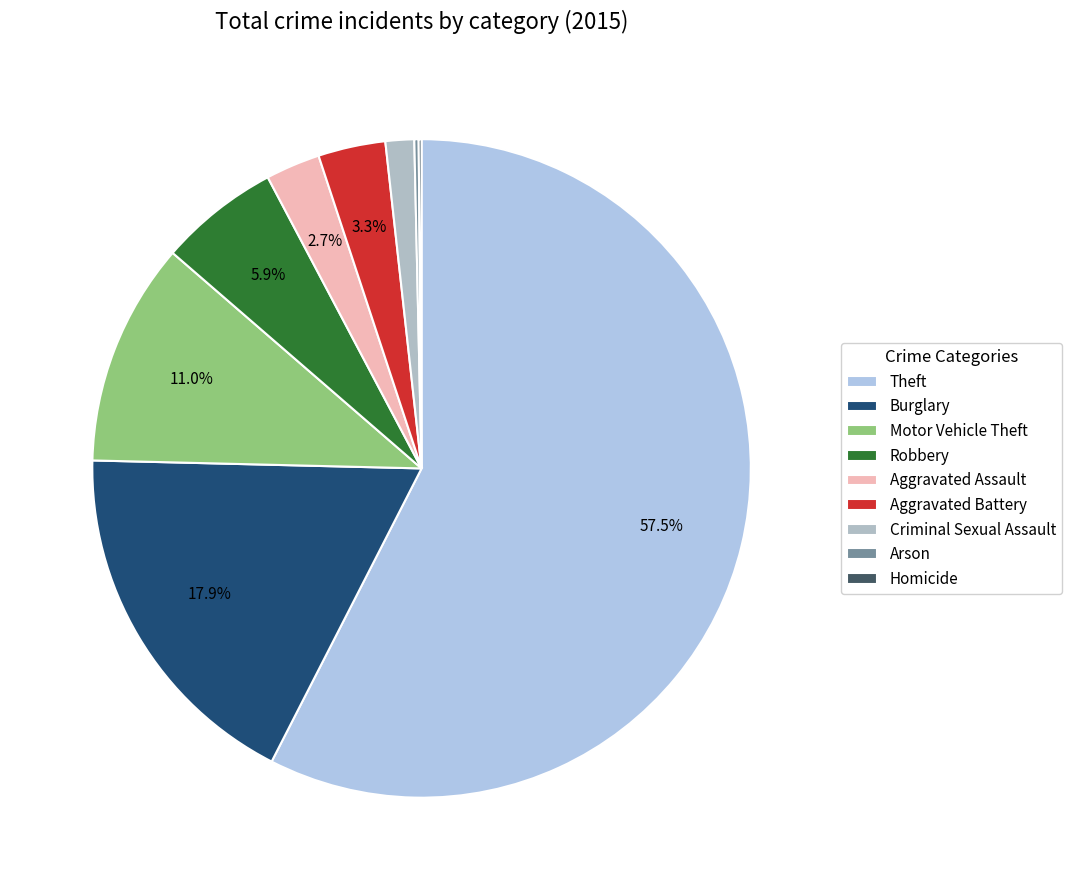

To the nearest percent, what is the combined percentage of Arson and Theft?

58%